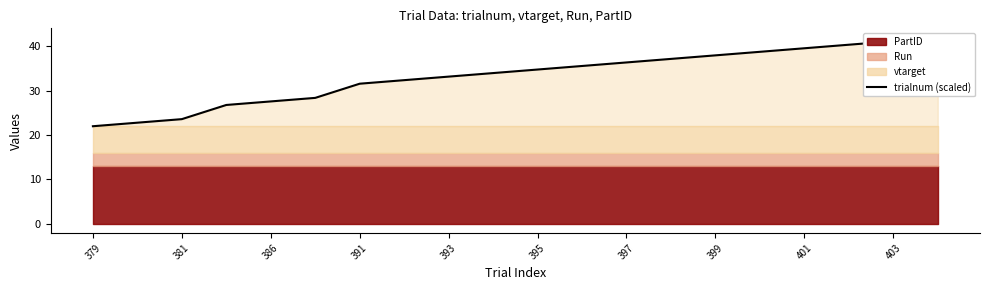

What is the change in value from 386 to 13?

+13.6